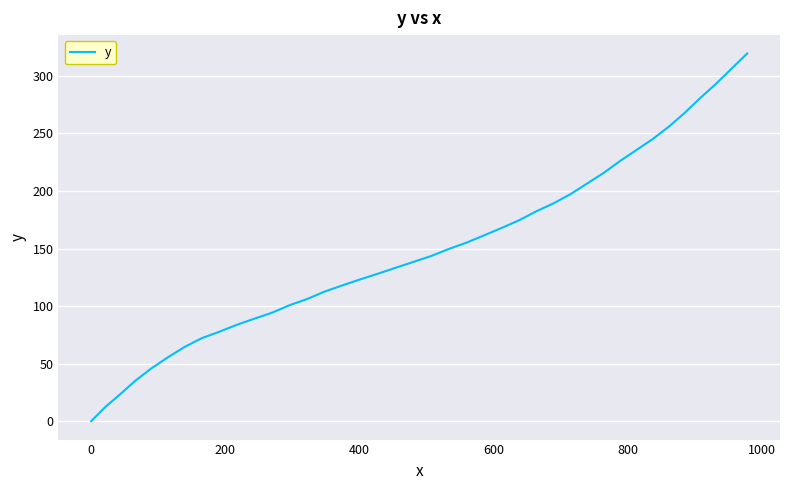

What is the difference between the maximum and minimum values?

319.5